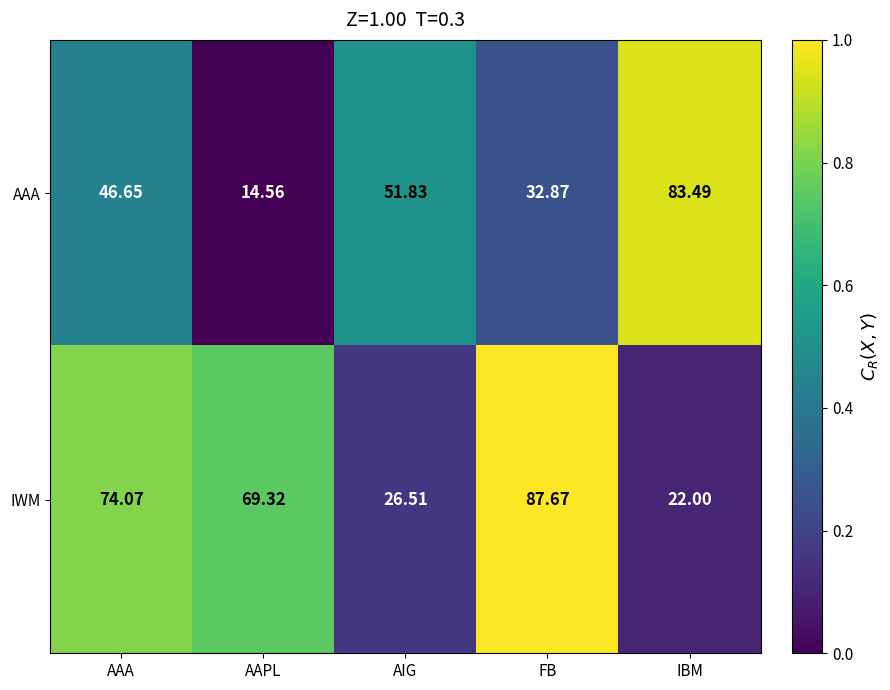

Which series has the widest spread of values?

AAA